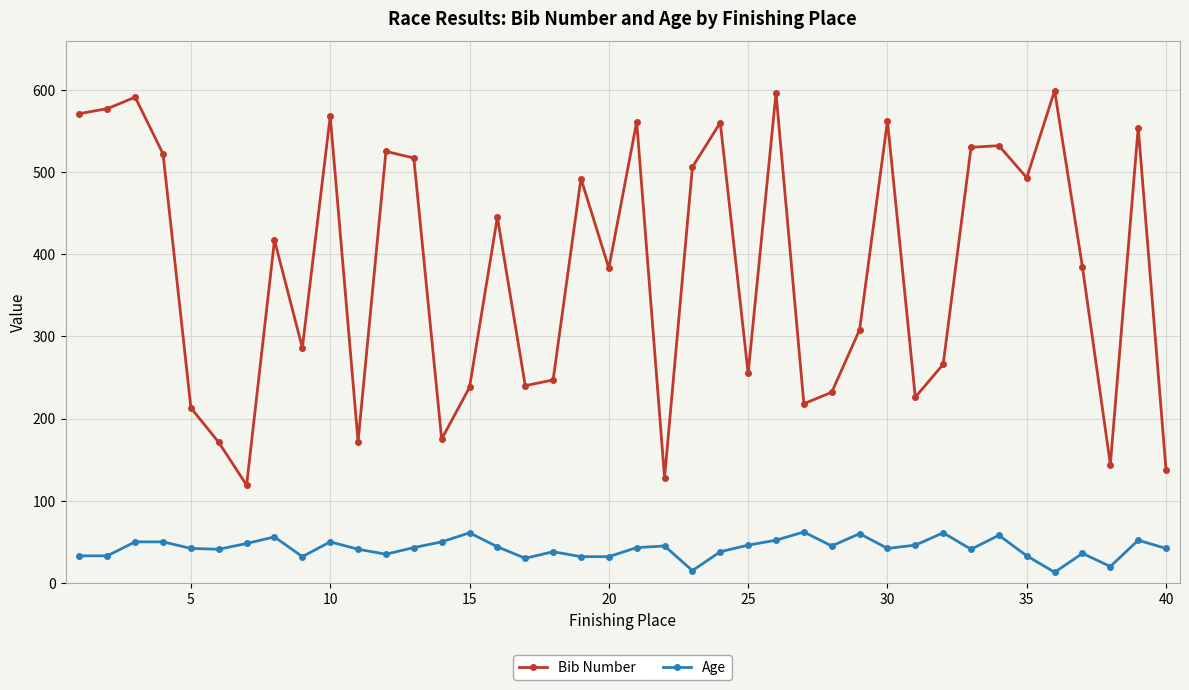

List the series in order of their overall mean, lowest first.

Age, Bib Number